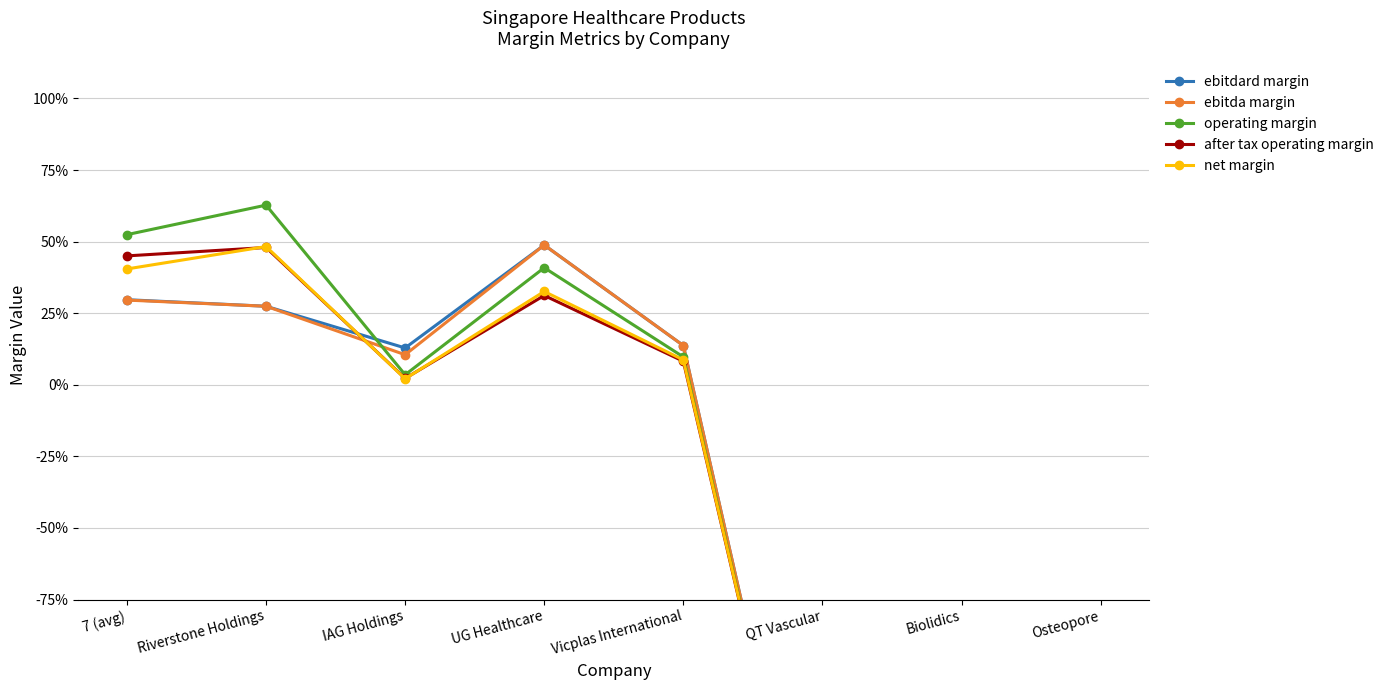

What is the label of the 1st point from the left?

7 (avg)